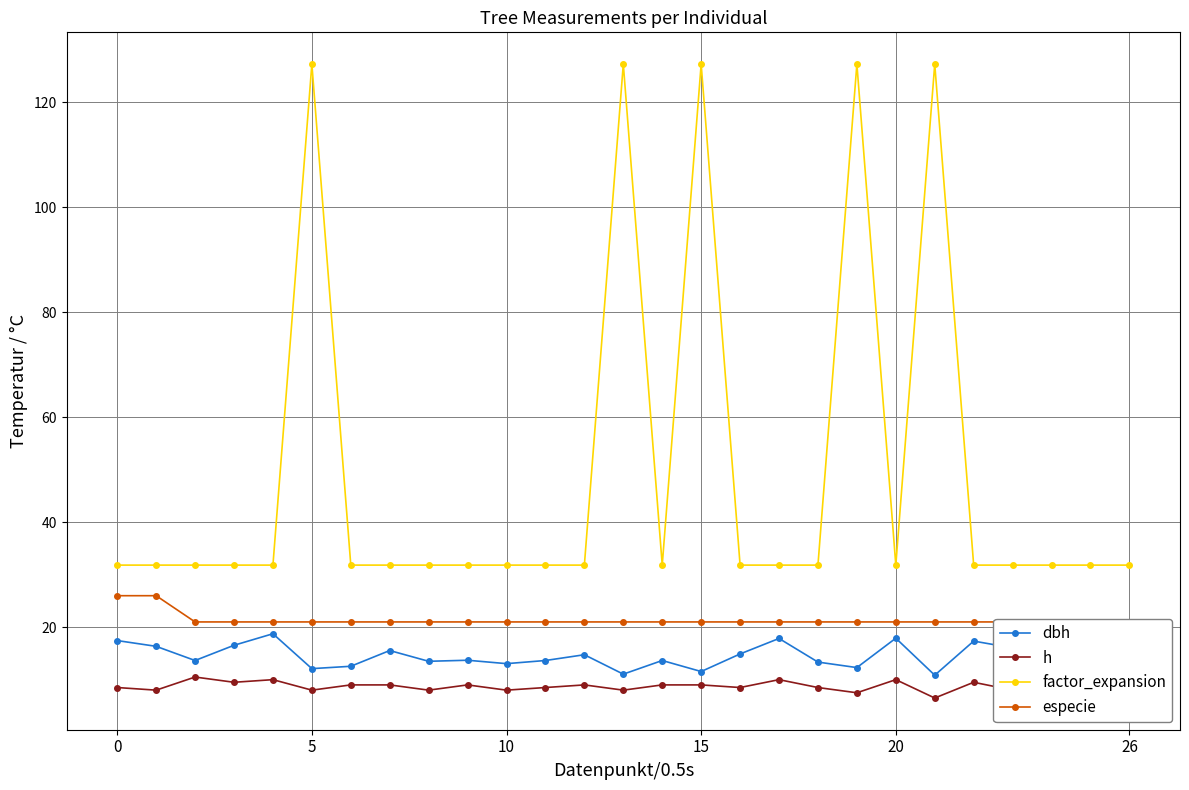

Reading left to right, what are all the values shown in this chart?

dbh: 17.4	16.4	13.7	16.6	18.8	12.1	12.6	15.6	13.5	13.7	13.1	13.7	14.8	11.1	13.7	11.6	14.9	17.9	13.3	12.3	17.9	10.8	17.4	16.1	14.7	13.8	14.2
h: 8.5	8.0	10.5	9.5	10.0	8.0	9.0	9.0	8.0	9.0	8.0	8.5	9.0	8.0	9.0	9.0	8.5	10.0	8.5	7.5	10.0	6.5	9.5	8.0	8.5	8.5	9.5
factor_expansion: 31.8	31.8	31.8	31.8	31.8	127.3	31.8	31.8	31.8	31.8	31.8	31.8	31.8	127.3	31.8	127.3	31.8	31.8	31.8	127.3	31.8	127.3	31.8	31.8	31.8	31.8	31.8
especie: 26.0	26.0	21.0	21.0	21.0	21.0	21.0	21.0	21.0	21.0	21.0	21.0	21.0	21.0	21.0	21.0	21.0	21.0	21.0	21.0	21.0	21.0	21.0	21.0	21.0	21.0	21.0